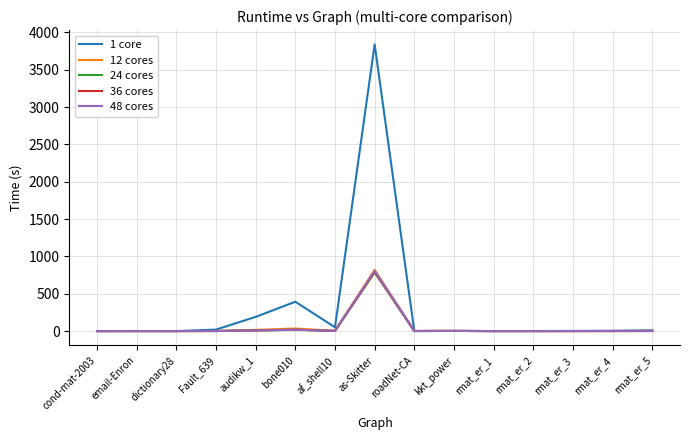

What is the average value of the 1 core series?

300.9